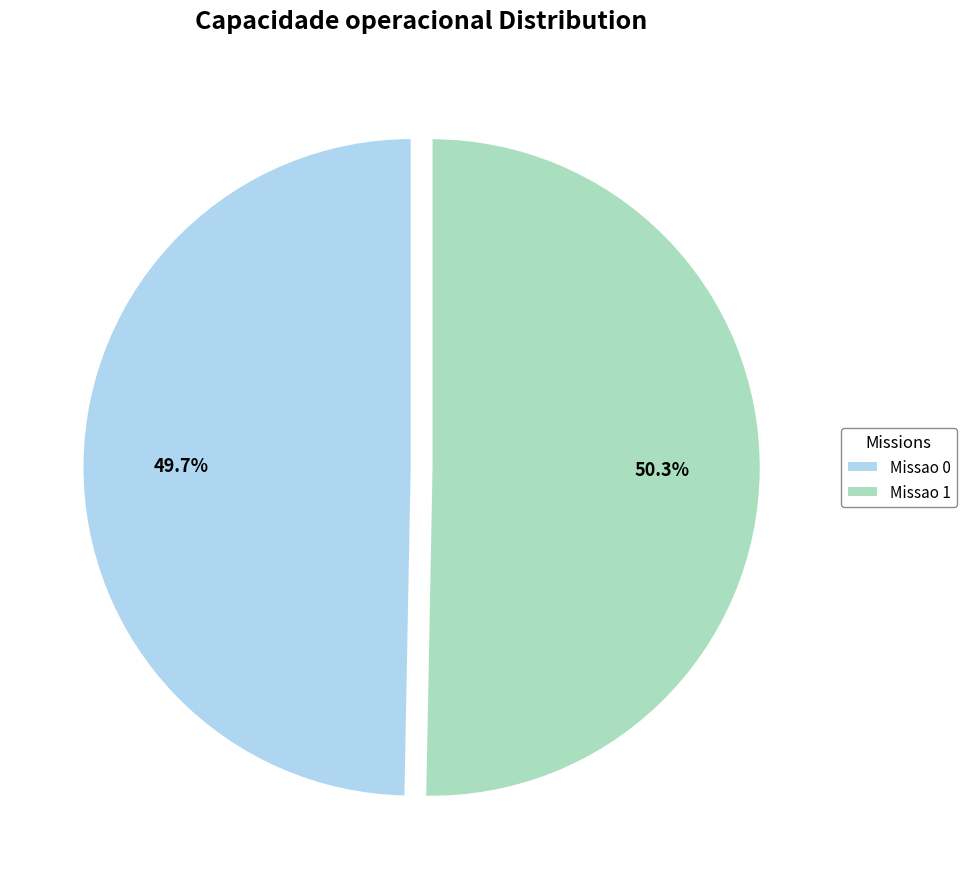

Approximately how many times larger is the value at Missao 0 compared to Missao 1?

1.0